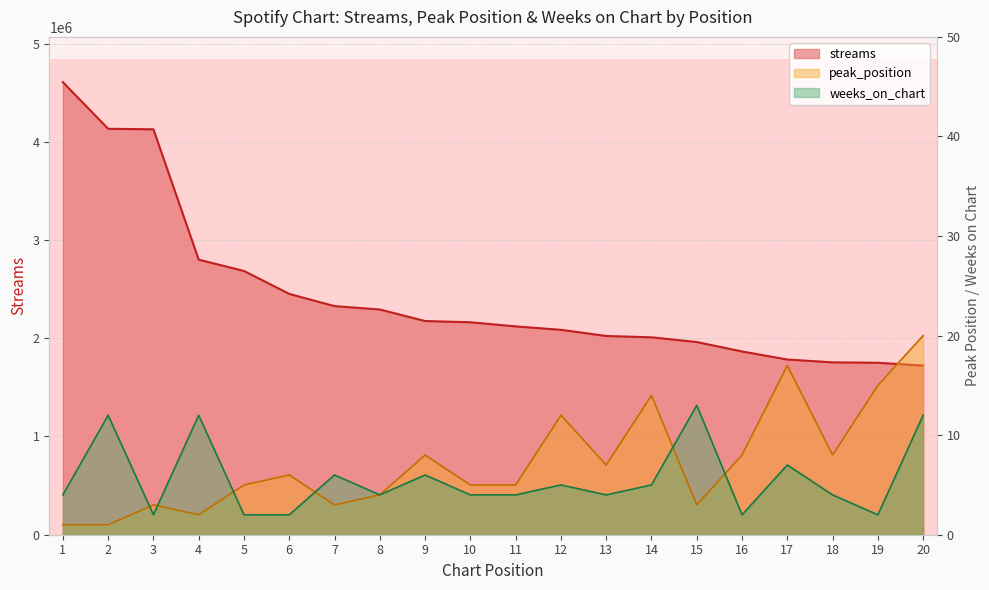

What is the average value of the streams series?

2441916